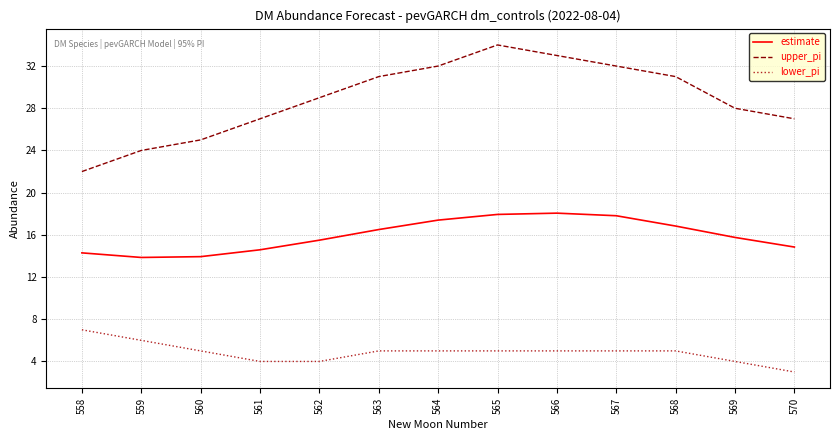

True or false: lower_pi and estimate cross at least once.

False